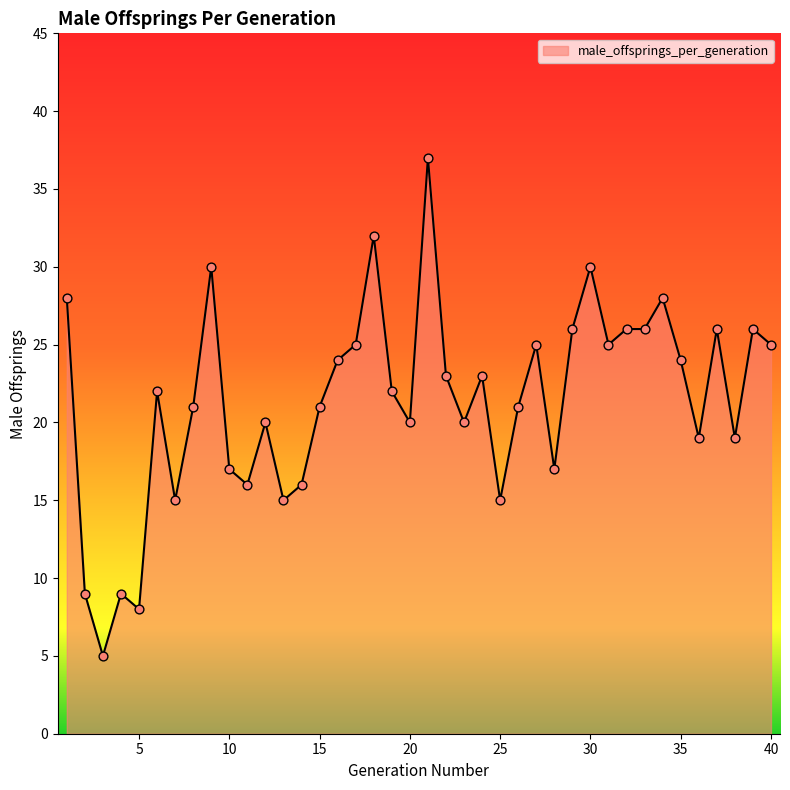

What is the difference between the maximum and minimum values?

32